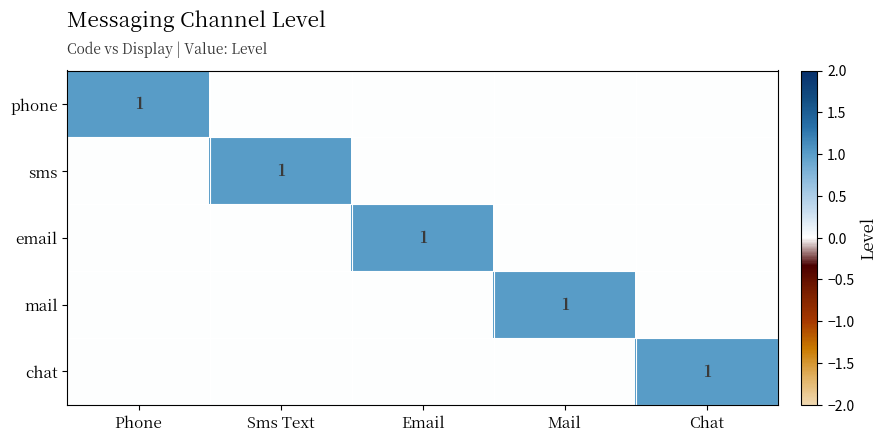

Is it true that email equals 1 at Email?

True